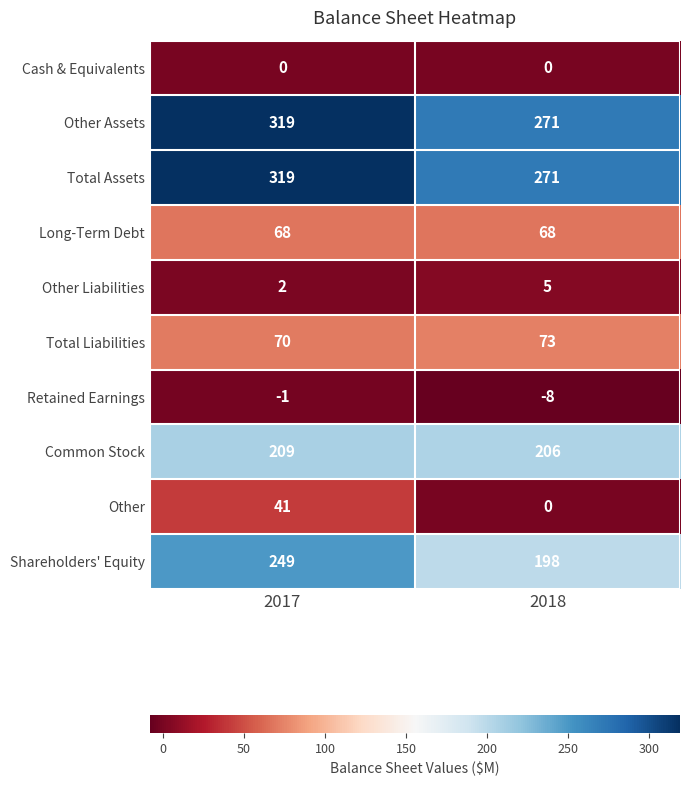

At which category does the chart reach its minimum across all series?

2018